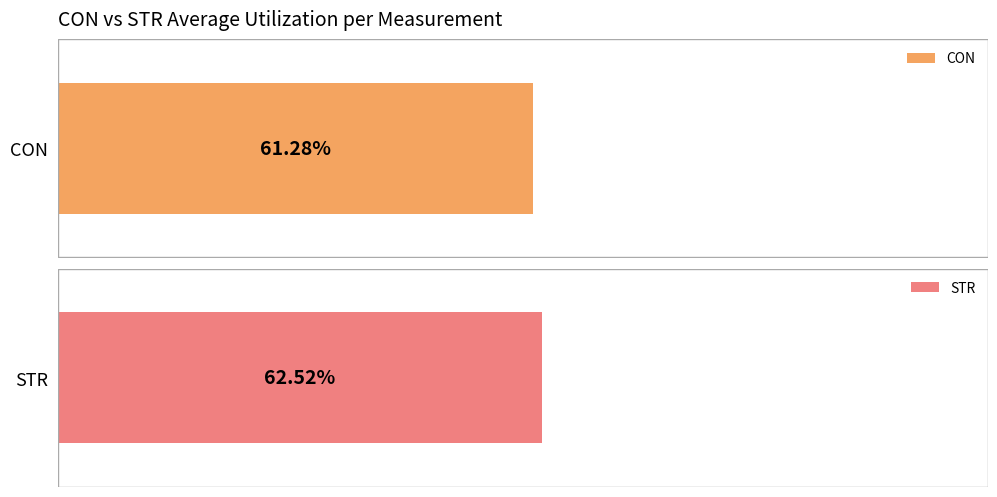

Rank the series at 9 from highest to lowest value.

STR, CON